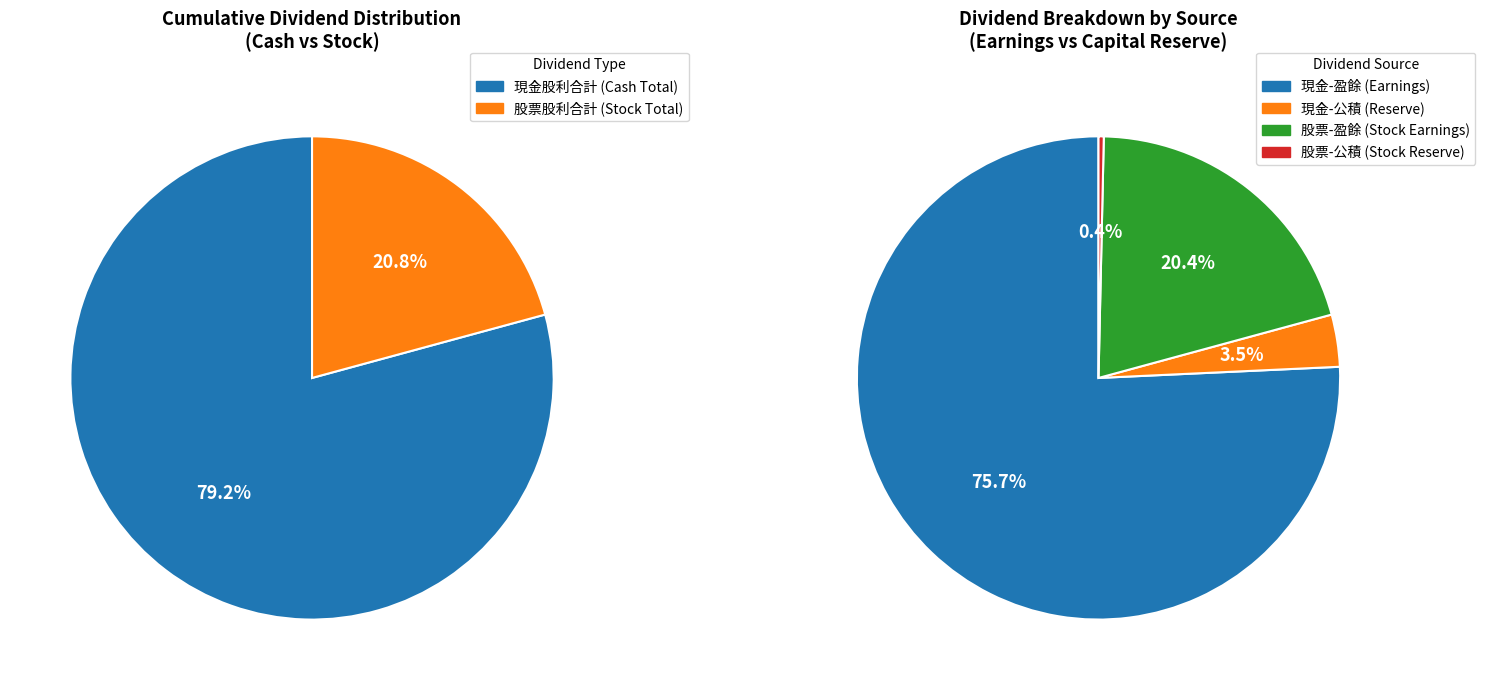

At 2011, list the series in order from largest to smallest.

Cash Dividend (合計), Stock Dividend (合計)